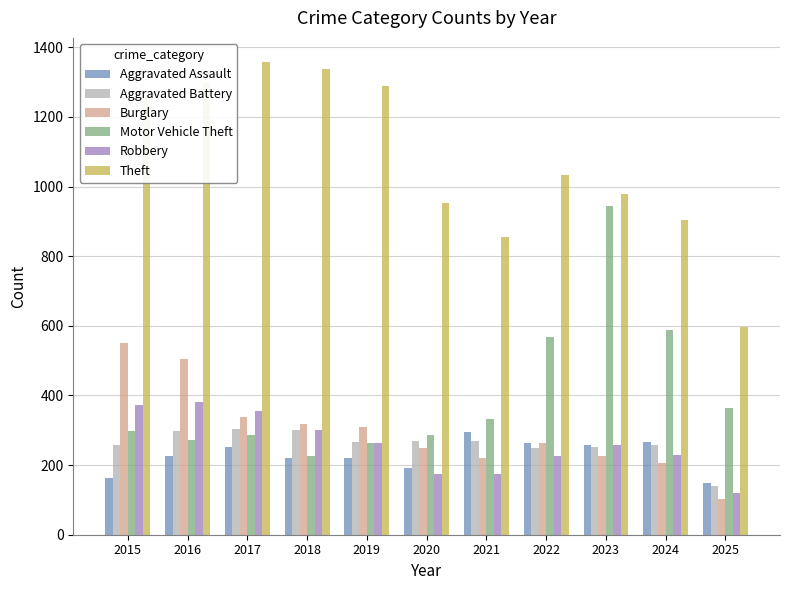

What is the value of the Aggravated Assault bar at the 11th from the left?

149